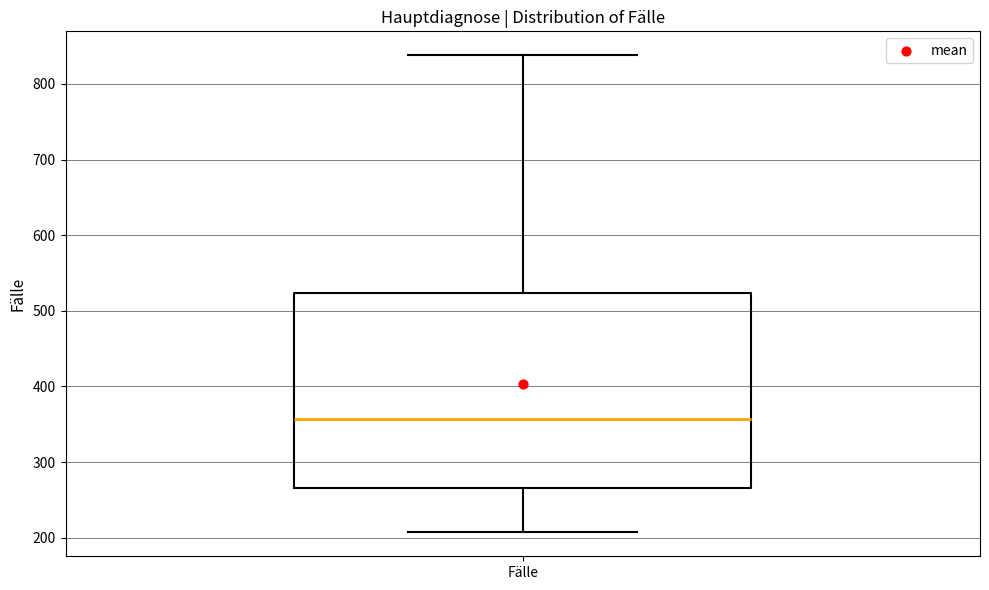

Transcribe this box plot: give where the median line is, the range the box spans, and where the two whiskers end, as read against the y-axis. The values are not printed on the chart, so give them approximately, as read against the axis.

median 360, box 270 to 520, whiskers 210 to 840